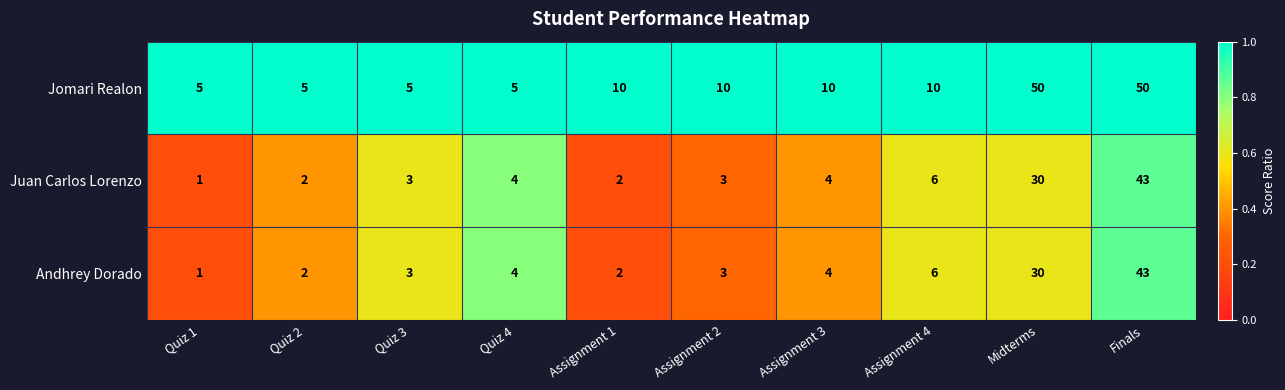

Reading left to right, transcribe all the data shown in this chart.

Jomari Realon: 5	5	5	5	10	10	10	10	50	50
Juan Carlos Lorenzo: 1	2	3	4	2	3	4	6	30	43
Andhrey Dorado: 1	2	3	4	2	3	4	6	30	43